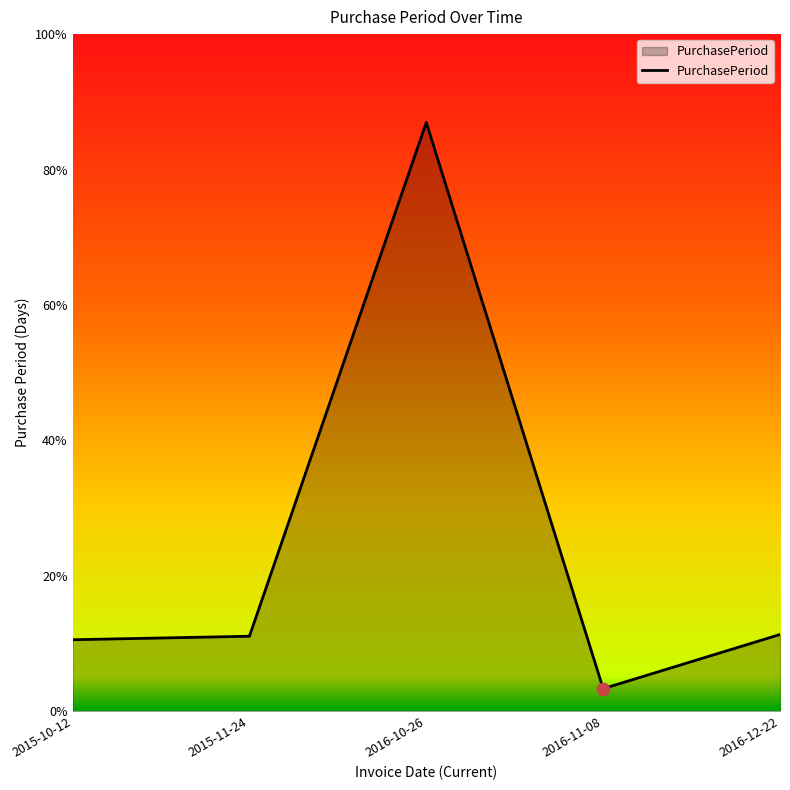

Approximately how many times larger is the value at 2015-11-24 compared to 2016-12-22?

1.0